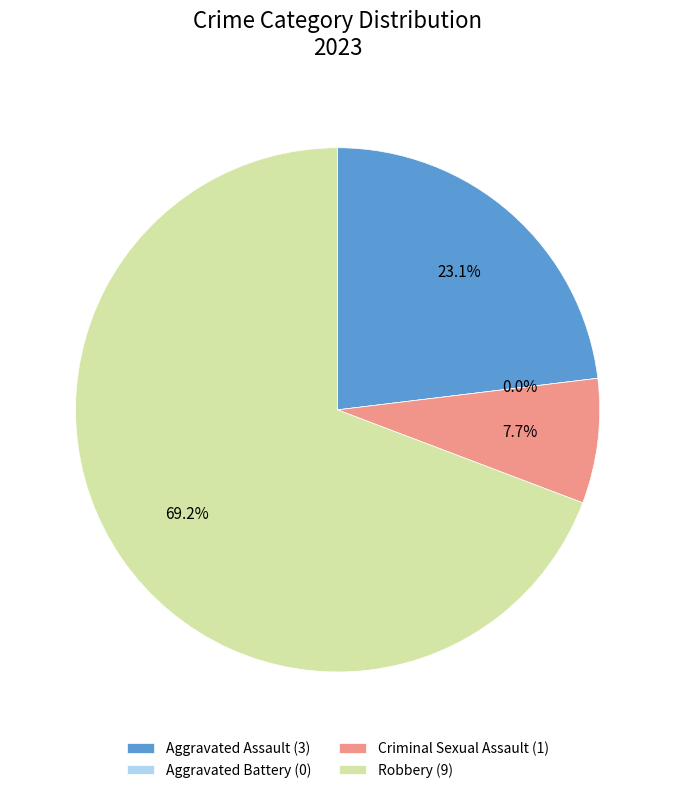

Which slice is the largest?

Robbery